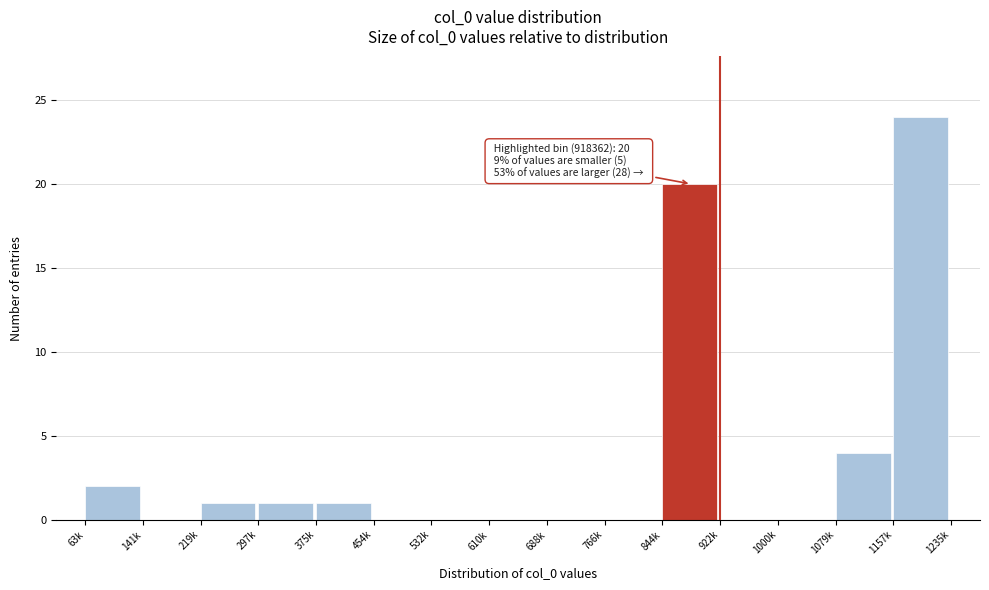

Reading left to right, what are all the values shown in this chart?

63k=2	141k=0	219k=1	297k=1	375k=1	454k=0	532k=0	610k=0	688k=0	766k=0	844k=20	922k=0	1000k=0	1079k=4	1157k=24